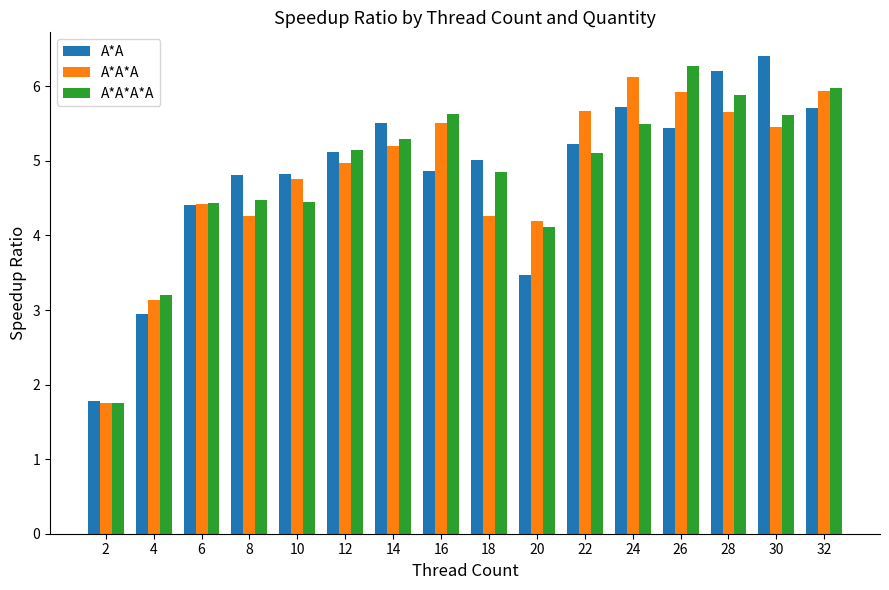

Reading left to right, what are all the values shown in this chart?

A*A: 1.8	2.9	4.4	4.8	4.8	5.1	5.5	4.9	5.0	3.5	5.2	5.7	5.4	6.2	6.4	5.7
A*A*A: 1.8	3.1	4.4	4.3	4.8	5.0	5.2	5.5	4.3	4.2	5.7	6.1	5.9	5.7	5.5	5.9
A*A*A*A: 1.8	3.2	4.4	4.5	4.4	5.1	5.3	5.6	4.9	4.1	5.1	5.5	6.3	5.9	5.6	6.0